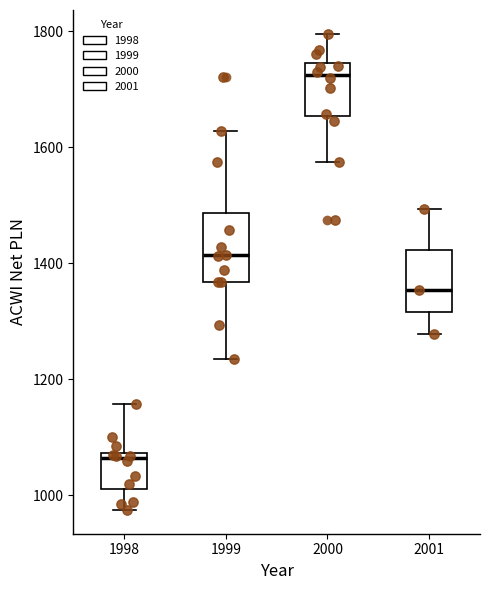

Reading left to right, read every box against the y-axis: the position of its median line, the range the box covers, and the ends of its whiskers. The values are not printed on the chart, so give them approximately, as read against the axis.

1998: median 1060, box 1020 to 1080, whiskers 980 to 1160
1999: median 1420, box 1360 to 1480, whiskers 1240 to 1620
2000: median 1720, box 1660 to 1740, whiskers 1580 to 1800
2001: median 1360, box 1320 to 1420, whiskers 1280 to 1500